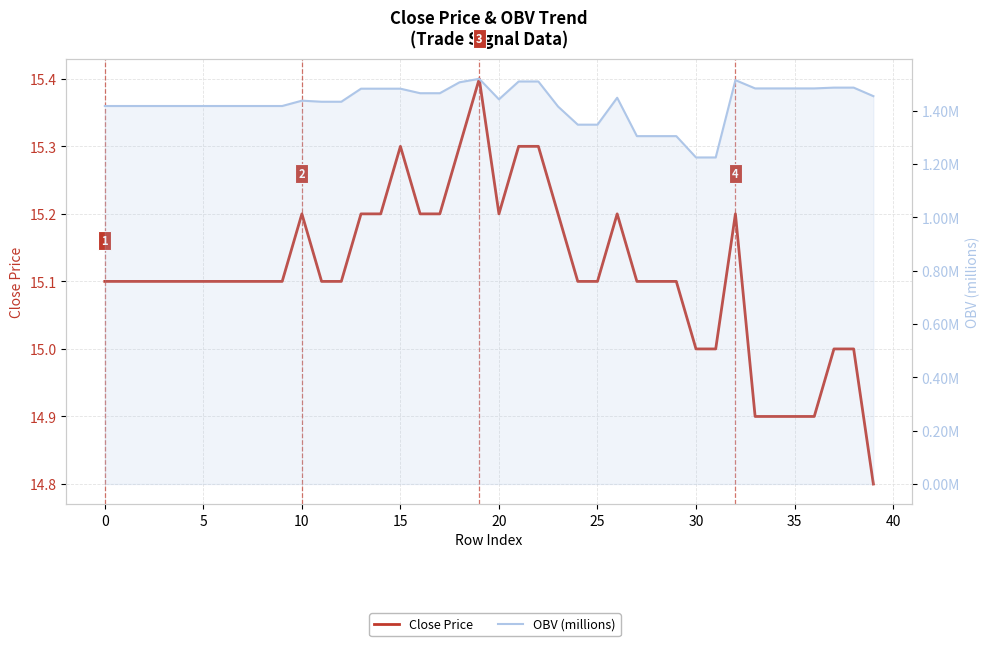

Reading left to right, transcribe all the data shown in this chart.

Close Price: 15.1	15.1	15.1	15.1	15.1	15.1	15.1	15.1	15.1	15.1	15.2	15.1	15.1	15.2	15.2	15.3	15.2	15.2	15.3	15.4	15.2	15.3	15.3	15.2	15.1	15.1	15.2	15.1	15.1	15.1	15.0	15.0	15.2	14.9	14.9	14.9	14.9	15.0	15.0	14.8
OBV (millions): 1.4	1.4	1.4	1.4	1.4	1.4	1.4	1.4	1.4	1.4	1.4	1.4	1.4	1.5	1.5	1.5	1.5	1.5	1.5	1.5	1.4	1.5	1.5	1.4	1.3	1.3	1.4	1.3	1.3	1.3	1.2	1.2	1.5	1.5	1.5	1.5	1.5	1.5	1.5	1.5